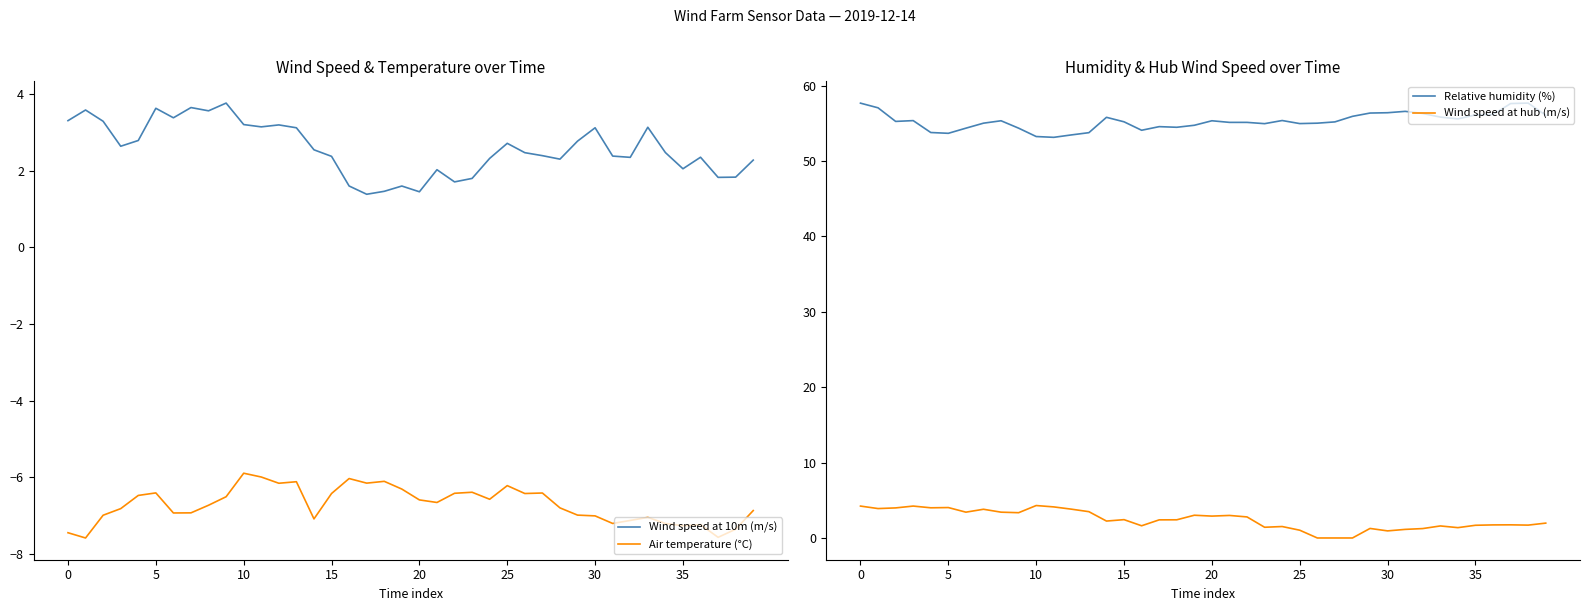

How many interior local peaks does the Air temperature (°C) series have?

10